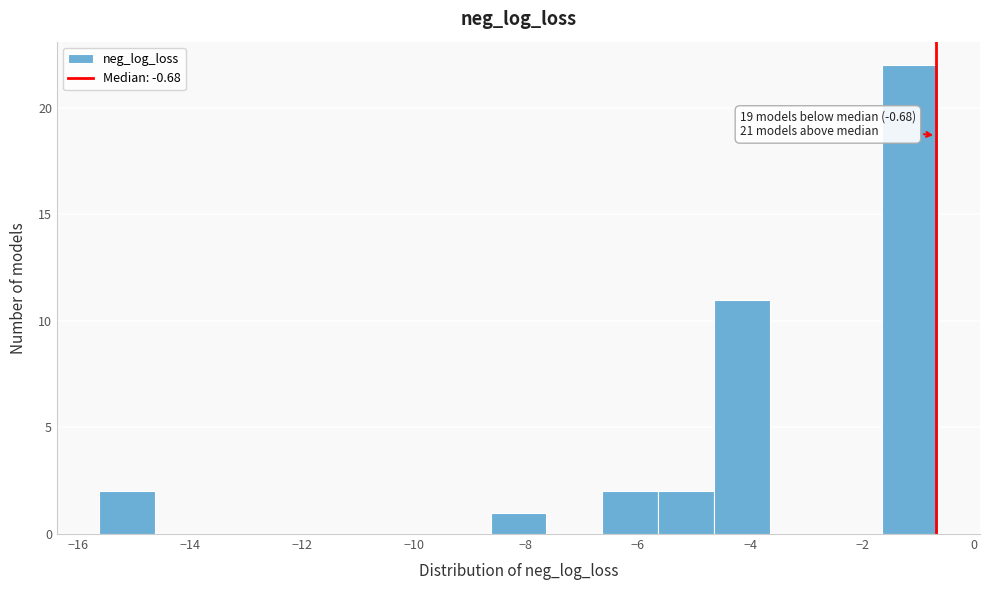

Over which range of the x-axis is the bar tallest?

-1.6 to -0.6